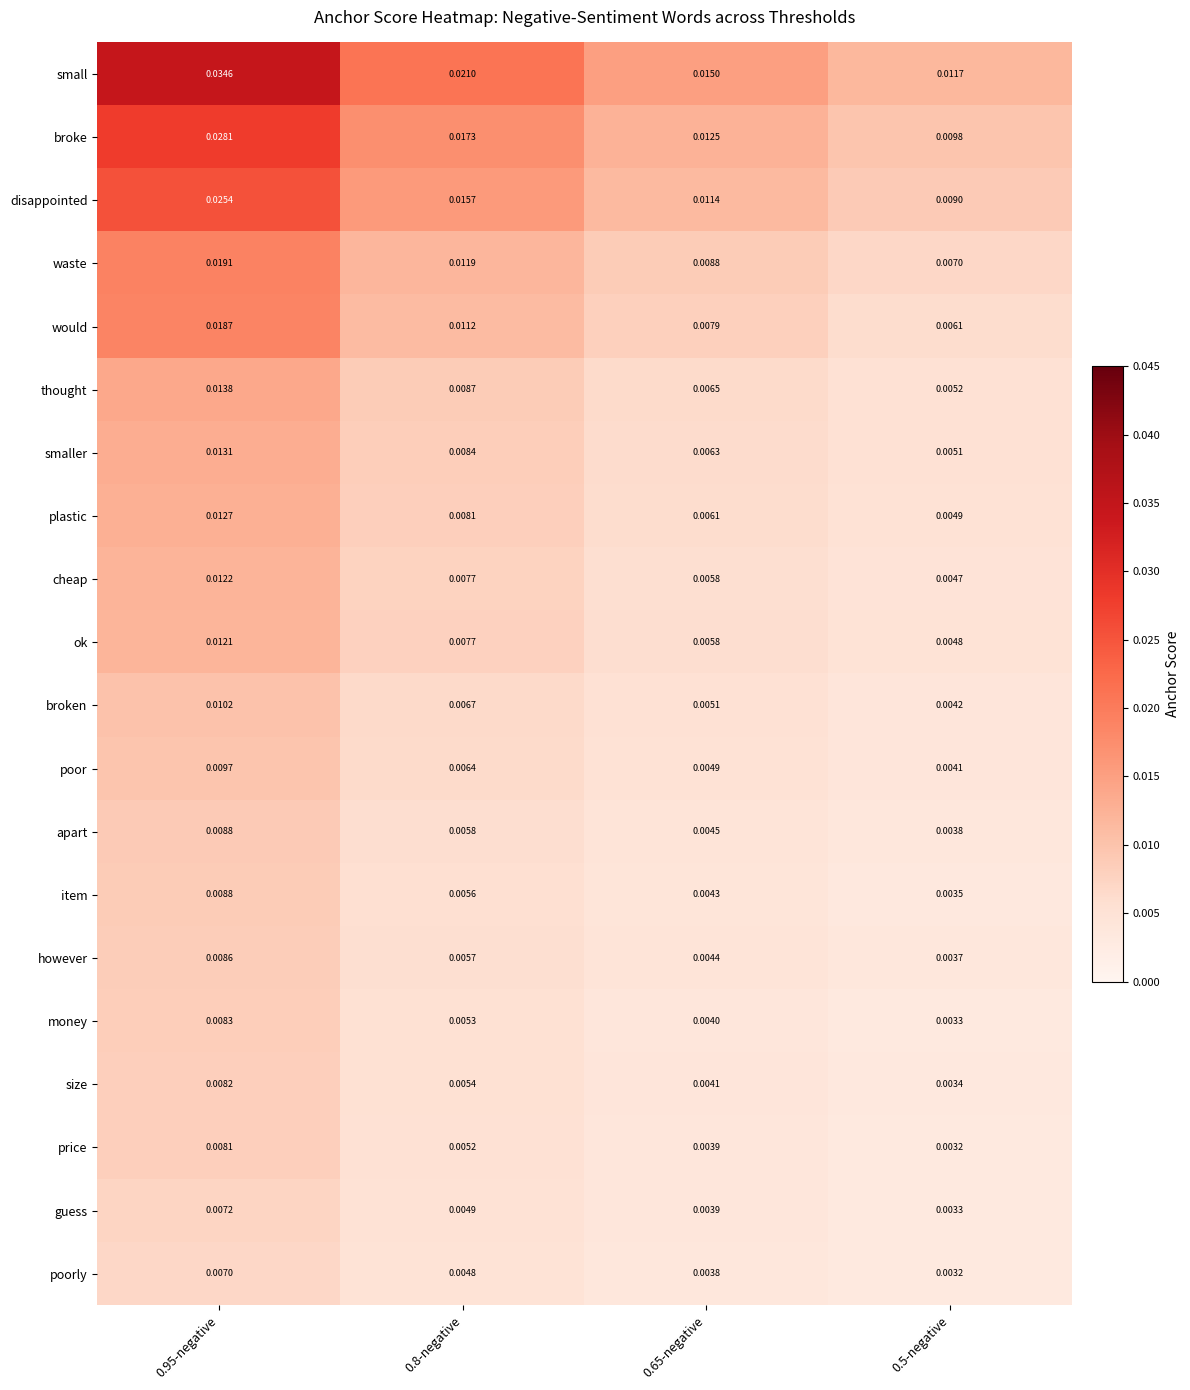

Is the value of broken at 0.8-negative greater than the value of smaller at 0.5-negative?

Yes